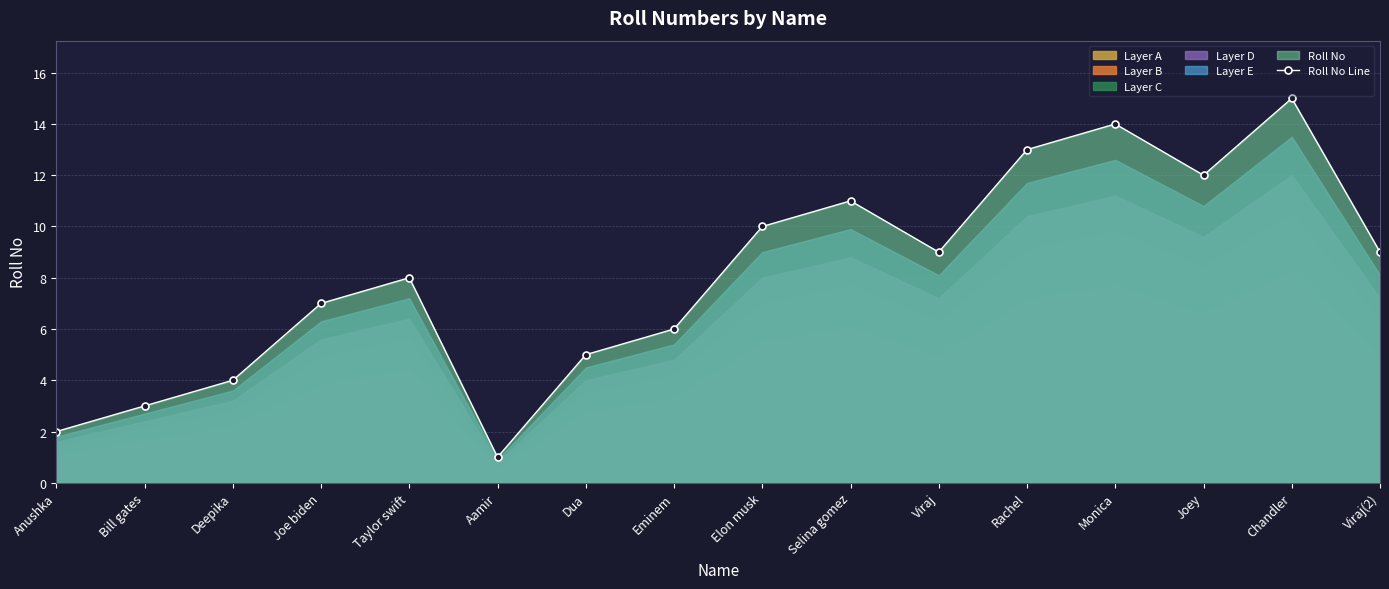

Reading right to left, what are all the values shown in this chart?

9	15	12	14	13	9	11	10	6	5	1	8	7	4	3	2